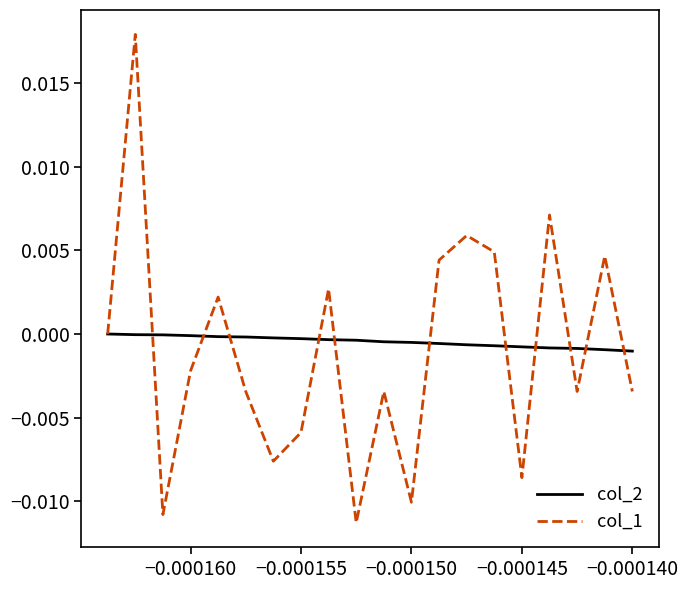

Which series has the largest range (max minus min)?

col_1